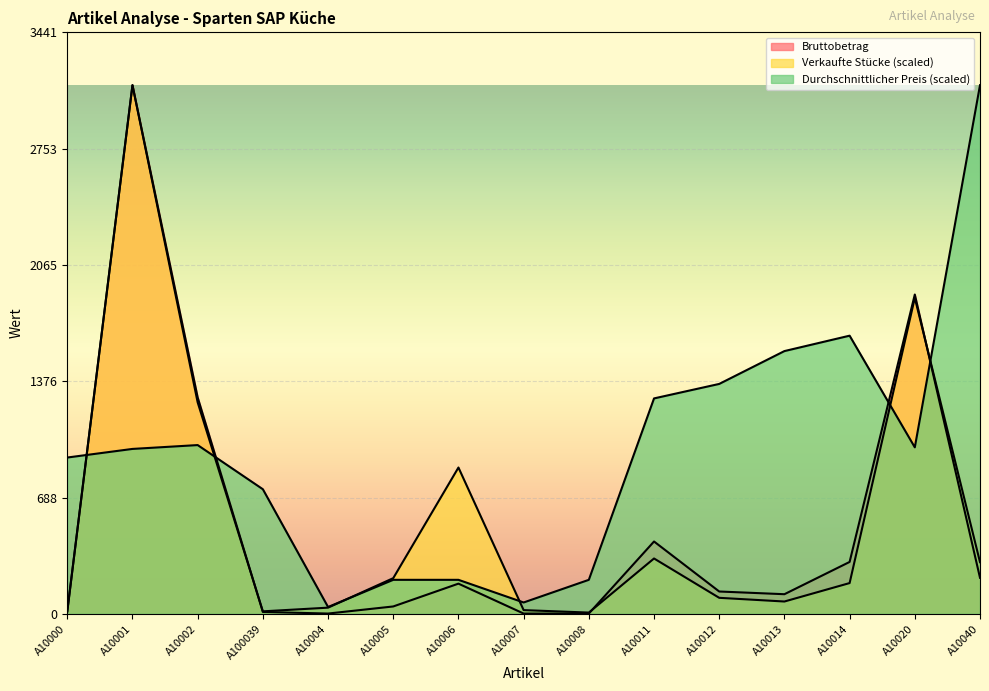

The value of Durchschnittlicher Preis at A10001 is 224.3. True or false?

False